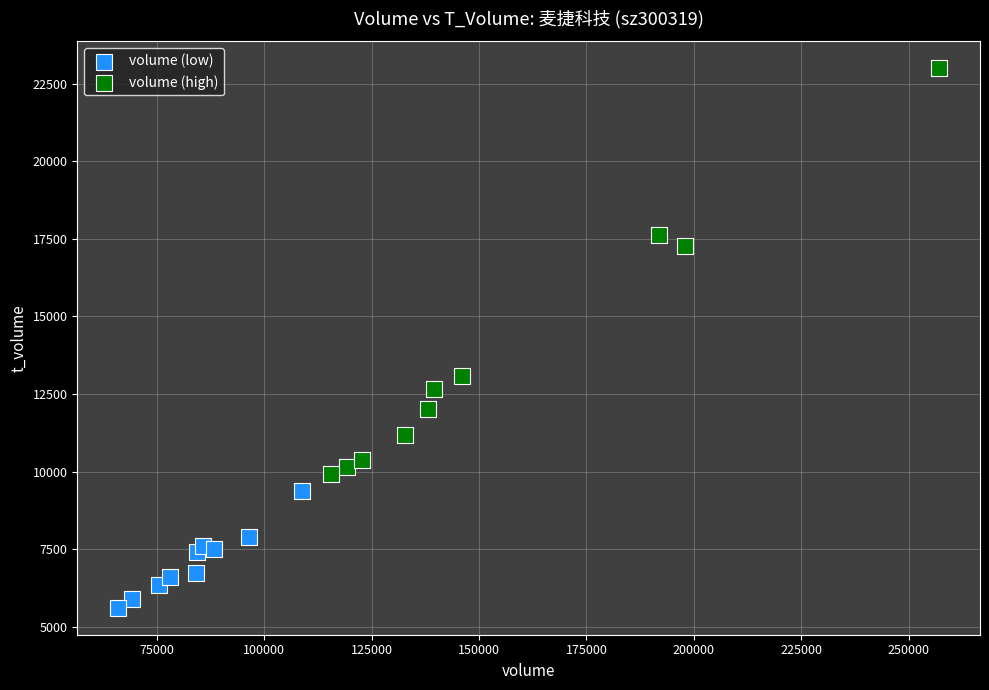

Which series has the largest Y range (max minus min)?

volume (high)